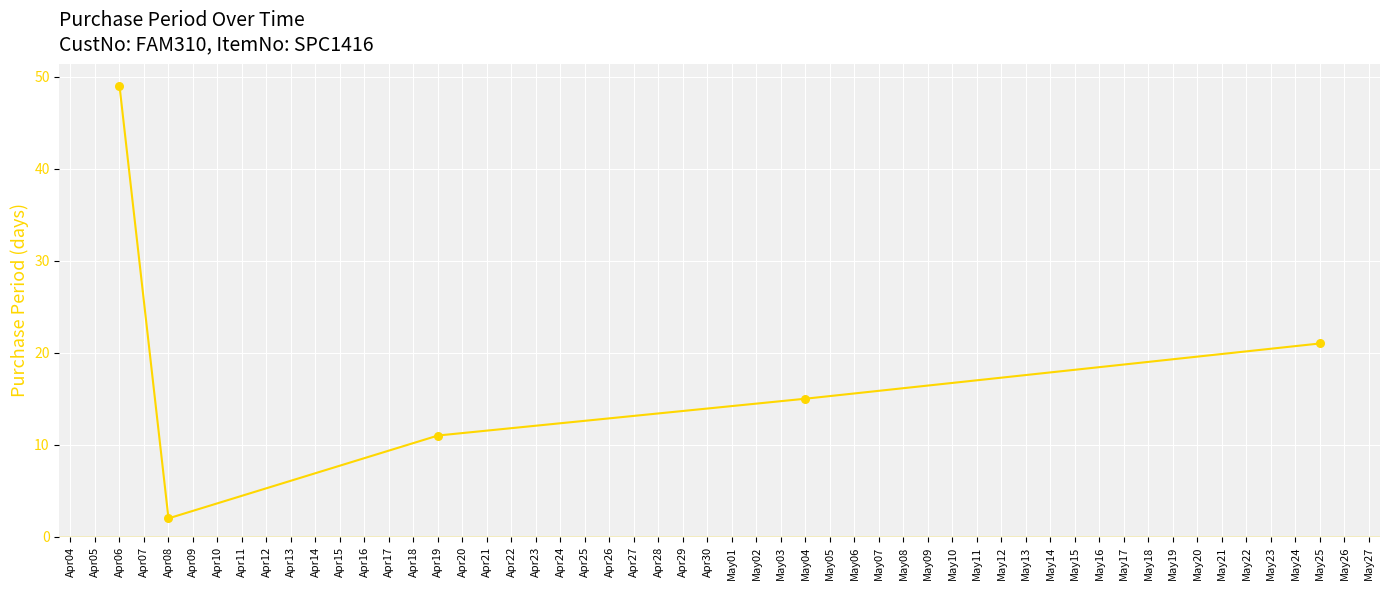

Which has a higher value, Apr08 or May04?

May04